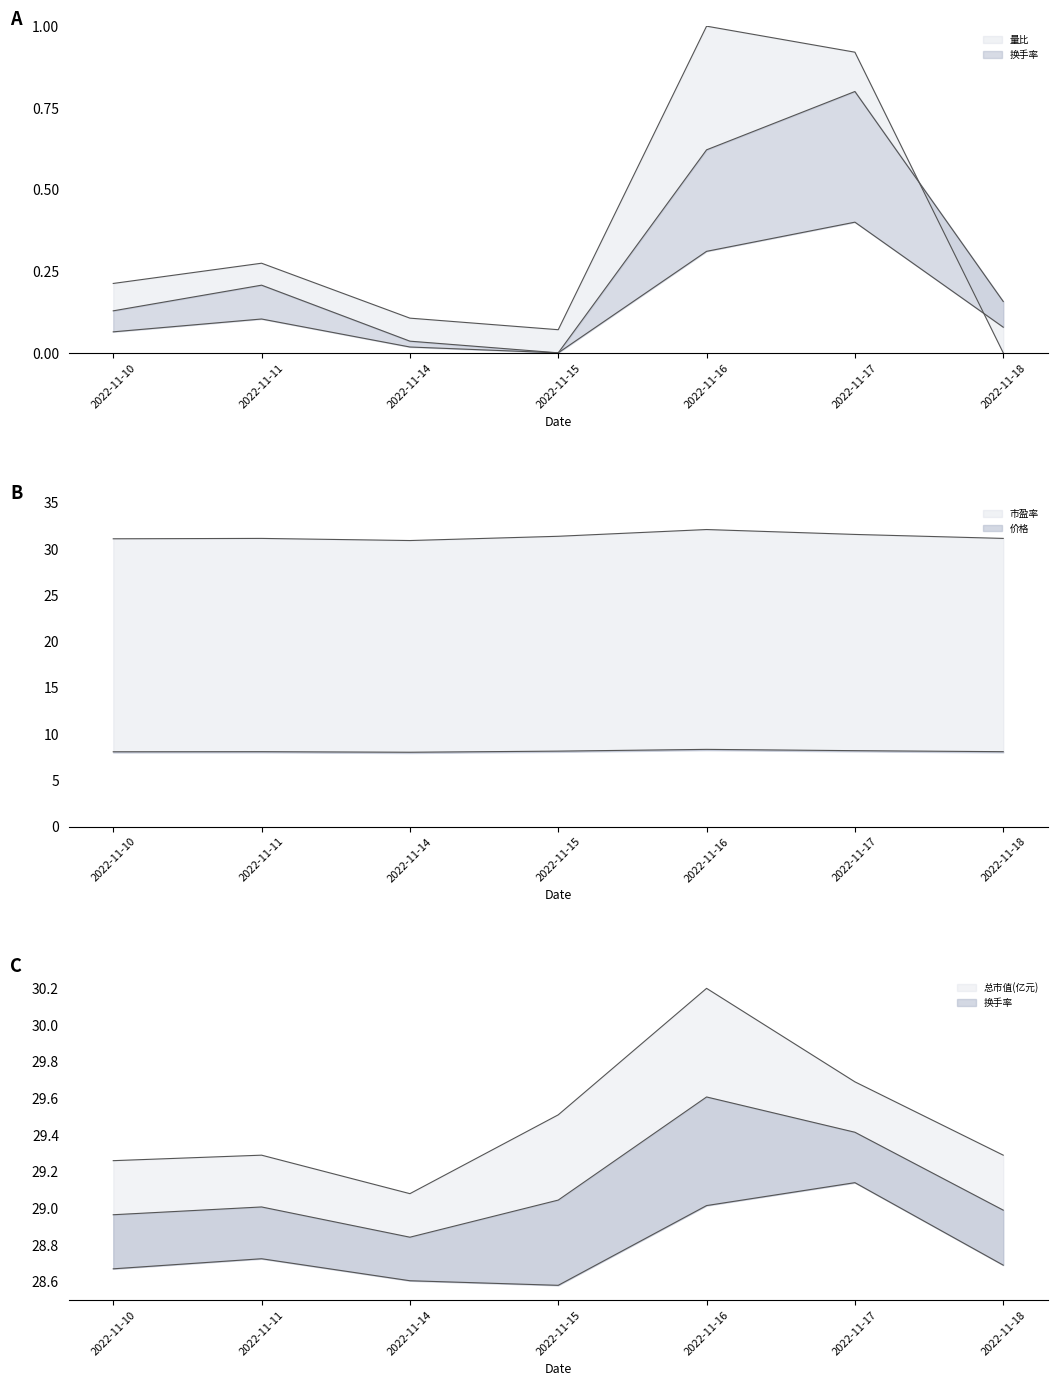

The value of 总市值(亿元) at 2022-11-14 is 29.1. True or false?

True